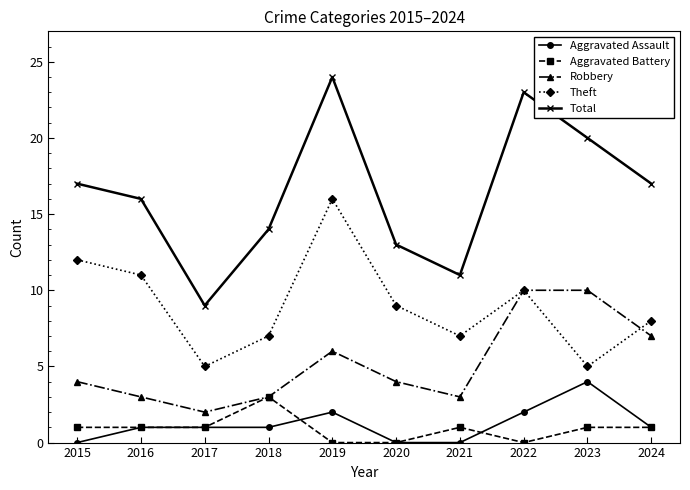

Which series has the largest total across all categories?

Total